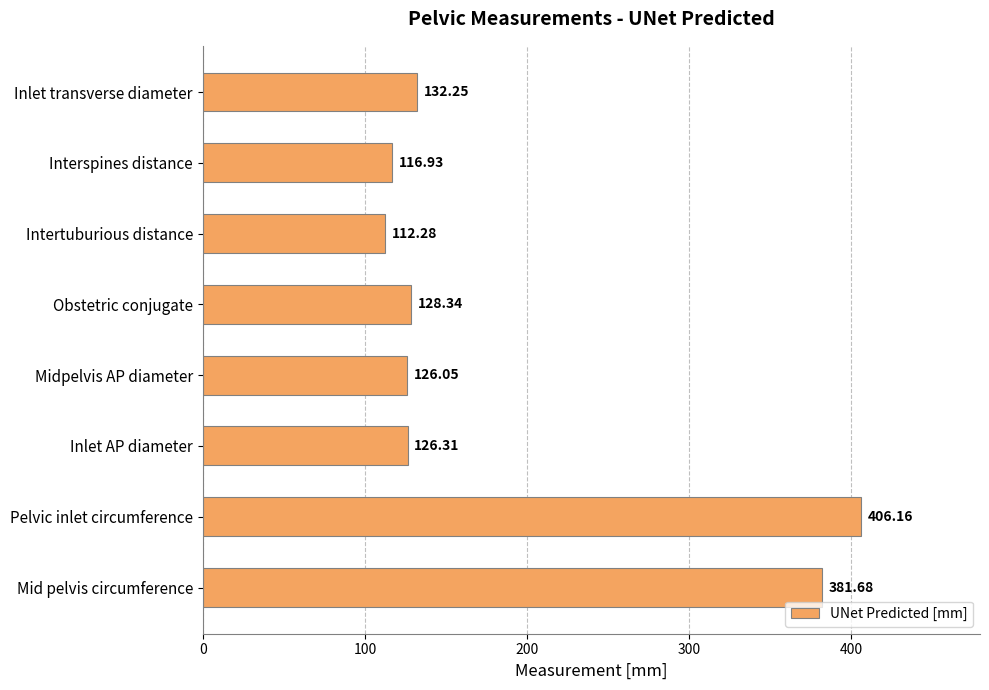

Does the chart contain any negative values?

No